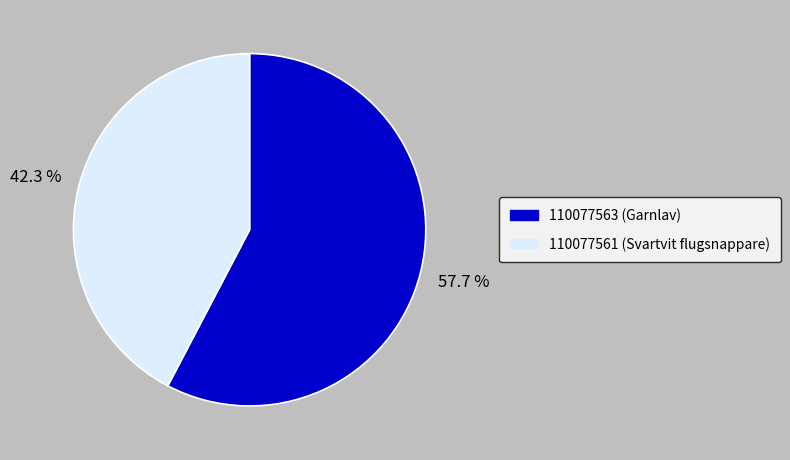

Which has a higher value, 110077563 (Garnlav) or 110077561 (Svartvit flugsnappare)?

110077563 (Garnlav)